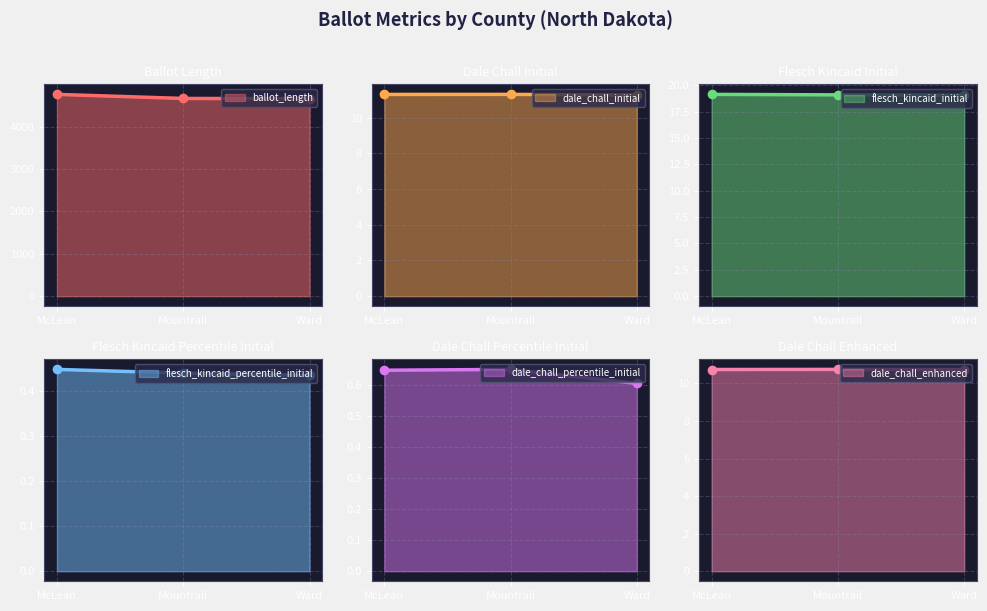

Which category has the lowest value across all series?

Ward